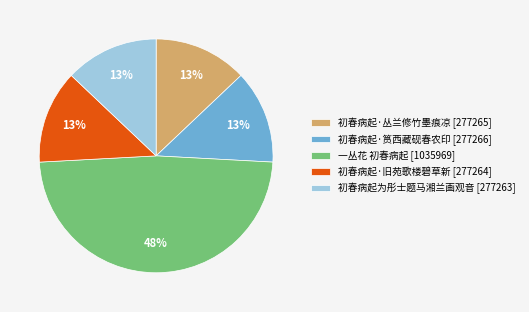

Count the number of slices in the pie.

5